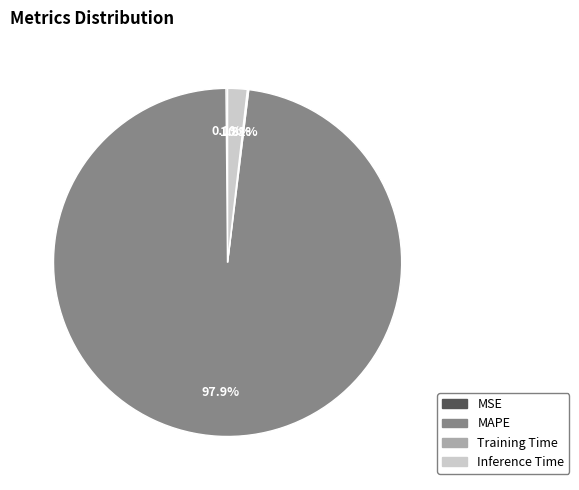

What is the majority slice?

MAPE